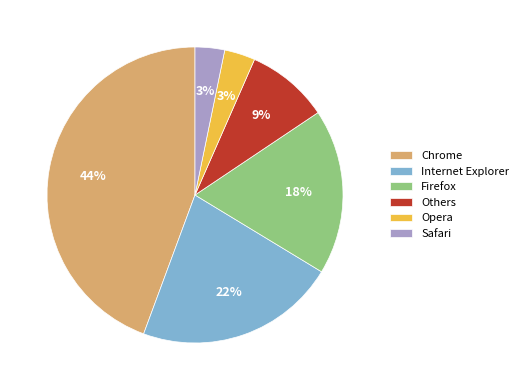

How many segments does this pie chart have?

6